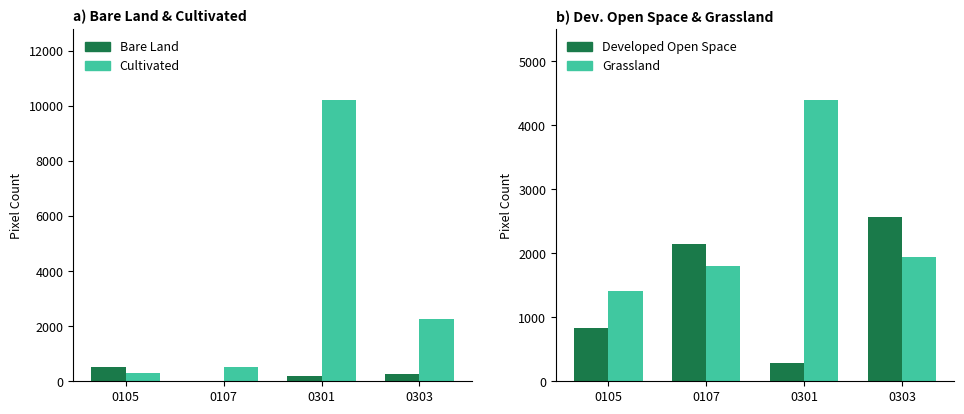

How many groups of bars are there?

4